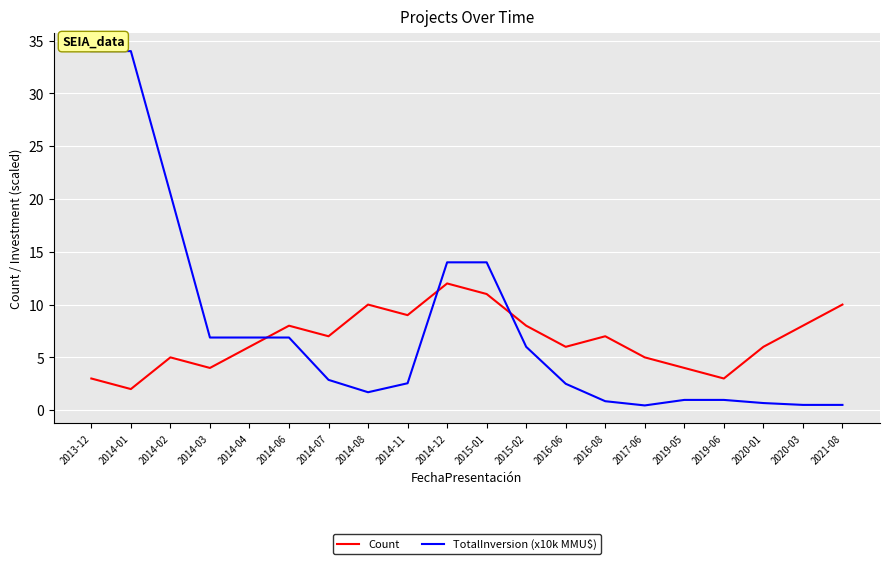

How many lines are shown in the chart?

2